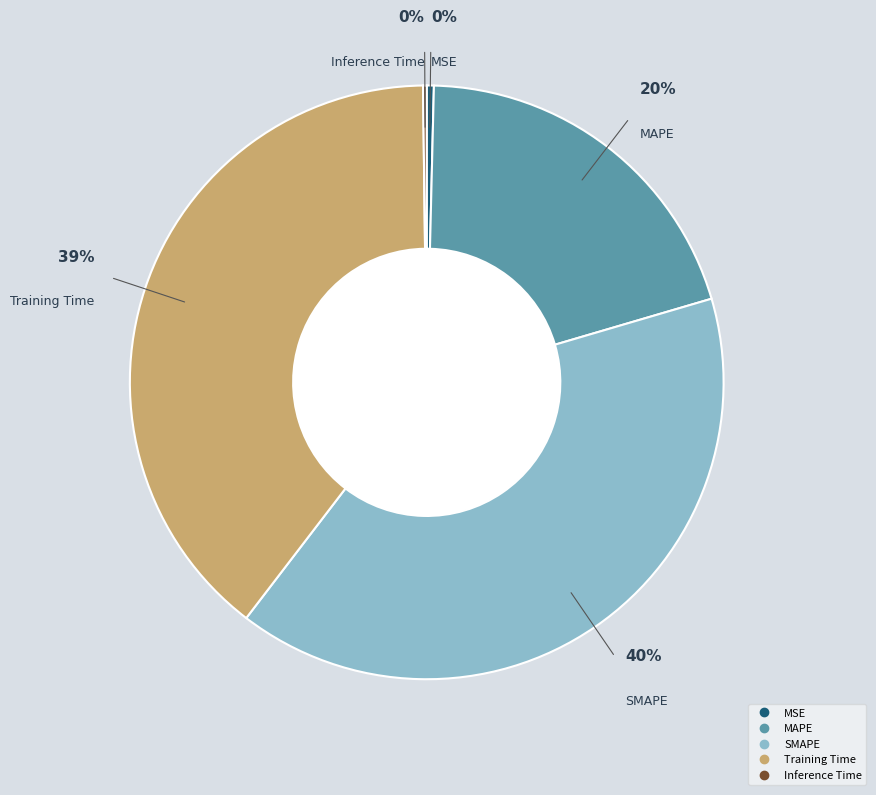

Which slice is the largest?

SMAPE